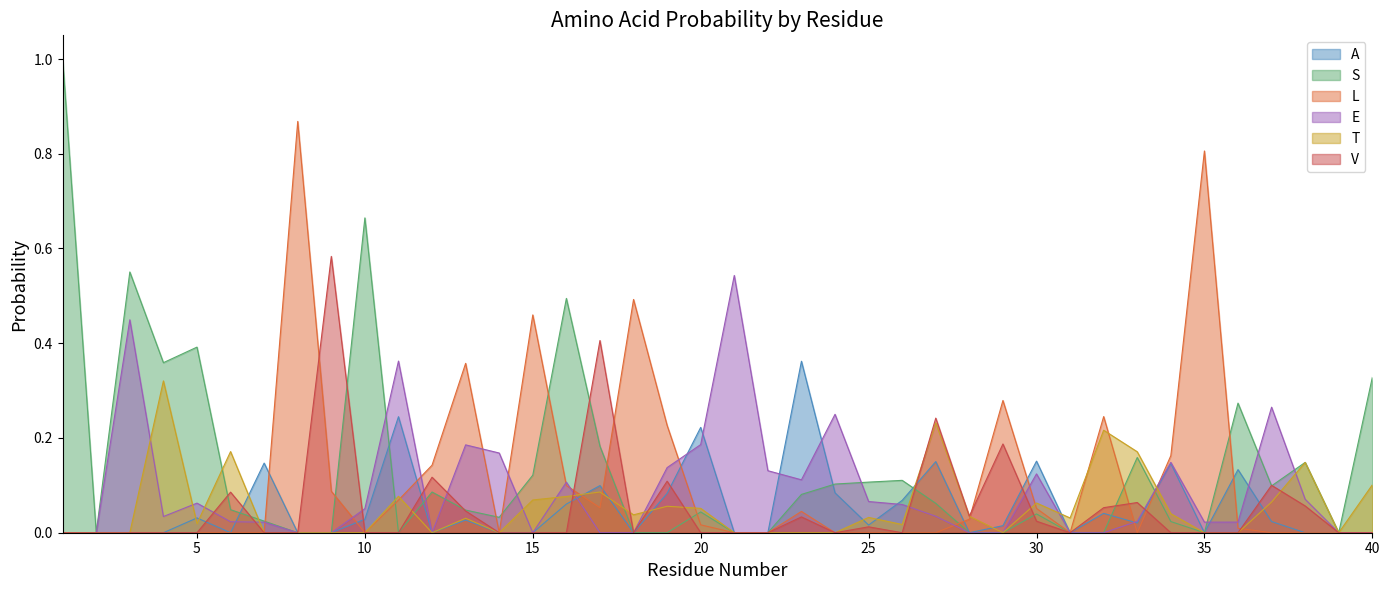

What is the difference between the second highest and minimum values in the L series?

0.8